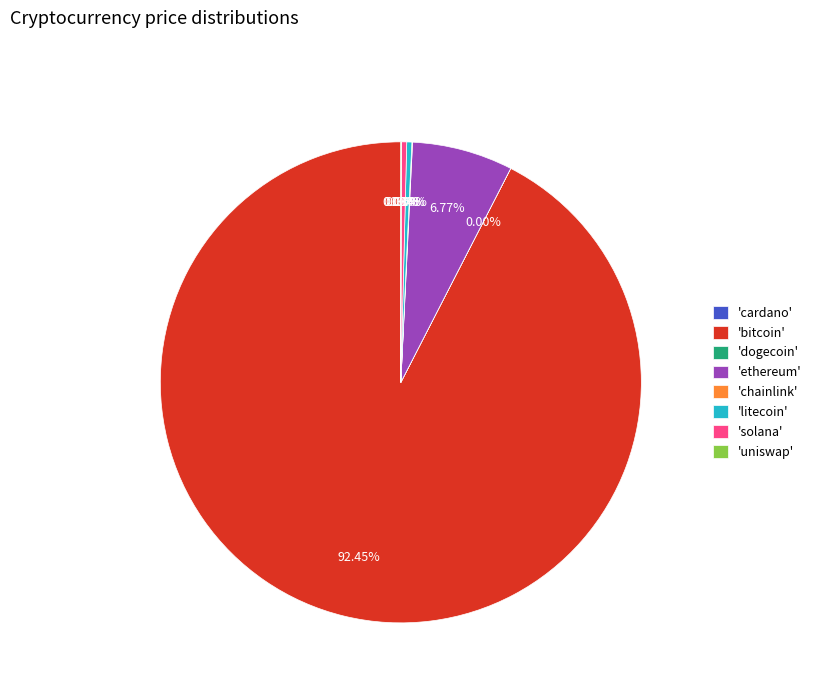

What is the largest slice in the pie chart?

'bitcoin'